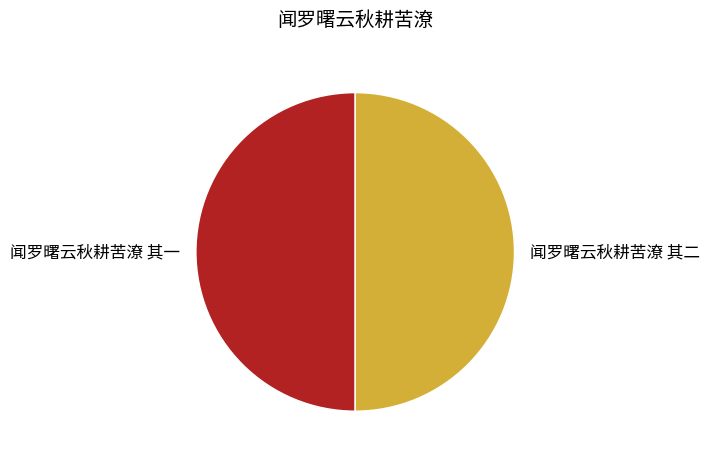

What is the ratio of the value at 闻罗曙云秋耕苦潦 其一 to the value at 闻罗曙云秋耕苦潦 其二?

1.0